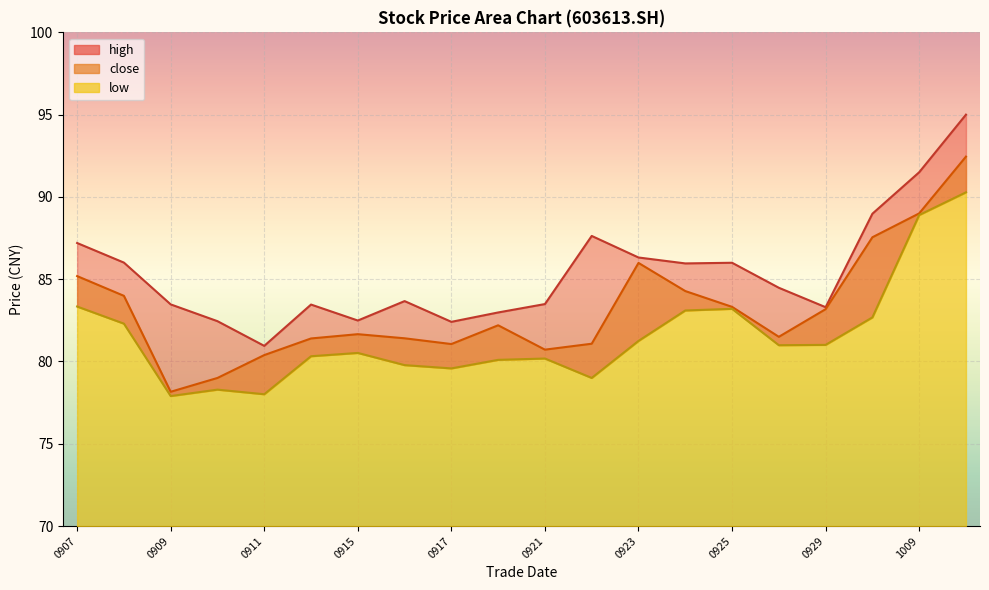

At which label does high reach its minimum?

0911